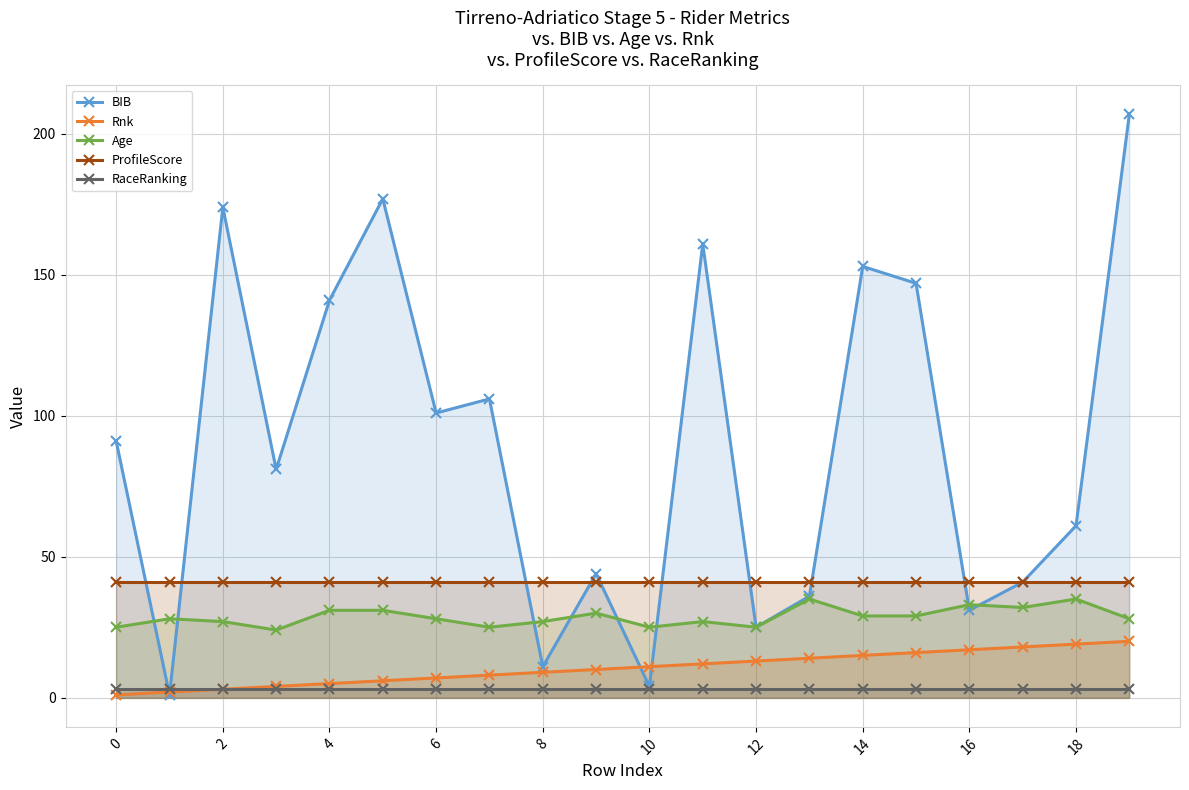

Which series changed the most between 8 and 18?

BIB